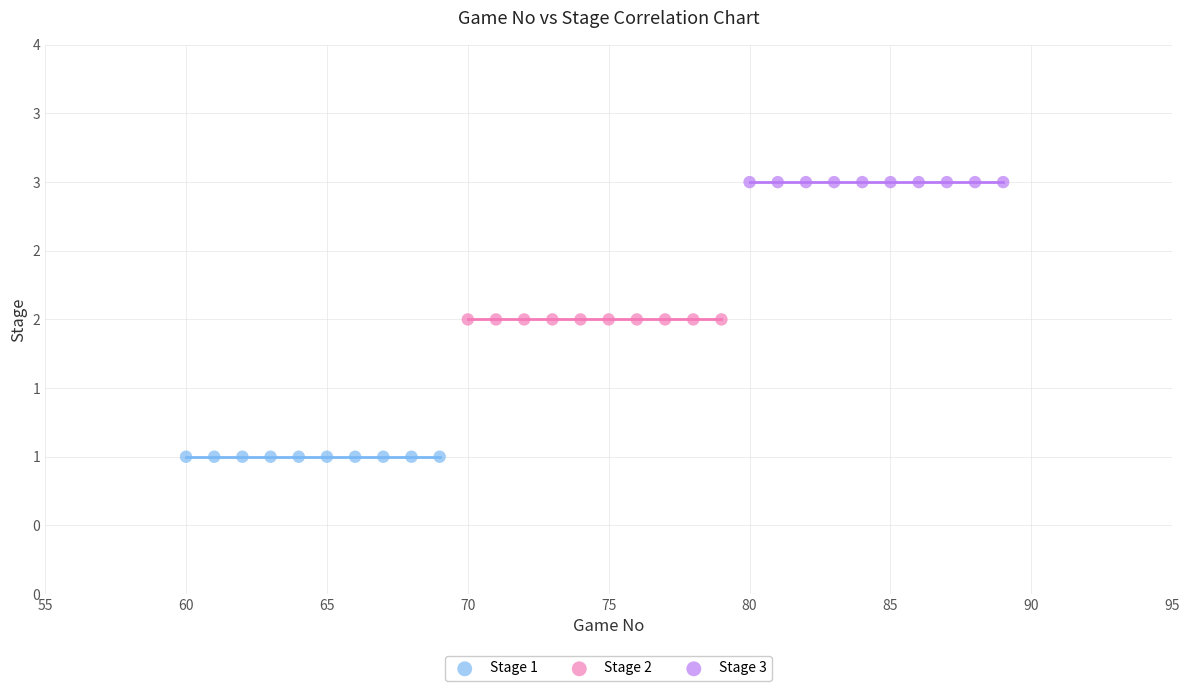

What are all the series names shown in the legend?

Stage 1, Stage 2, Stage 3